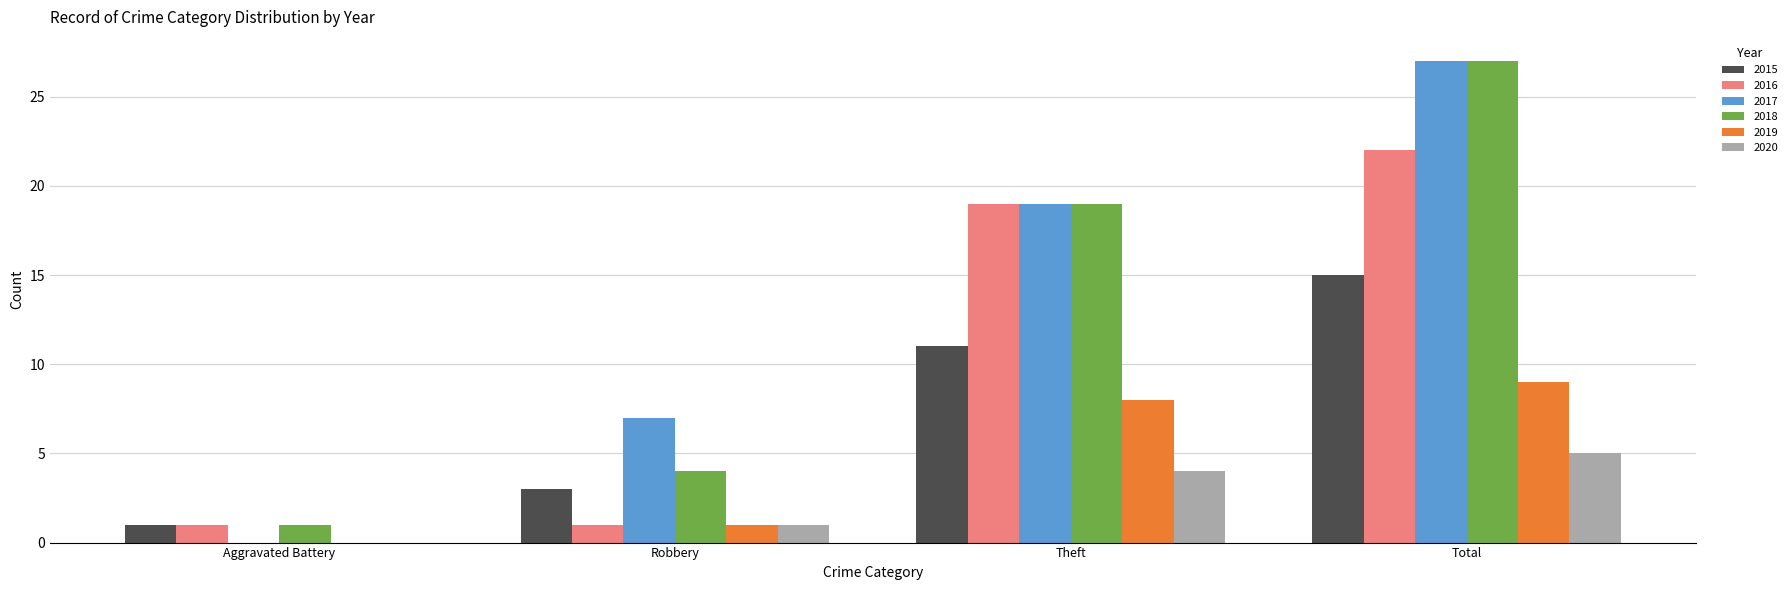

Is it true that 2015 equals 3 at Robbery?

True